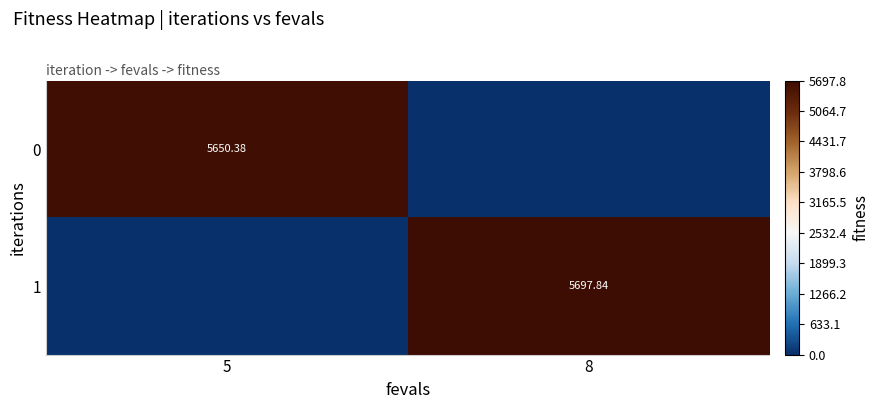

Where is 1 nearest to the value 2848?

5